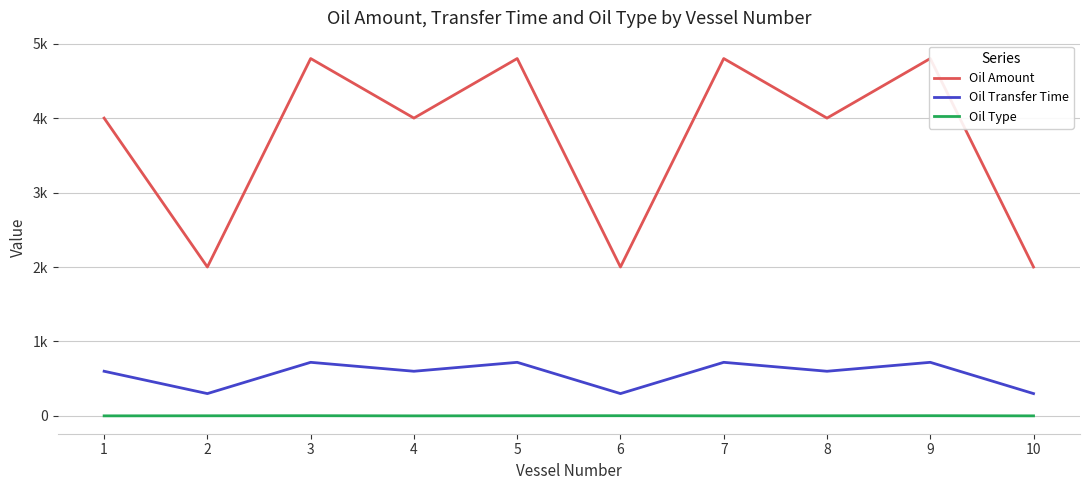

How many lines are shown in the chart?

3